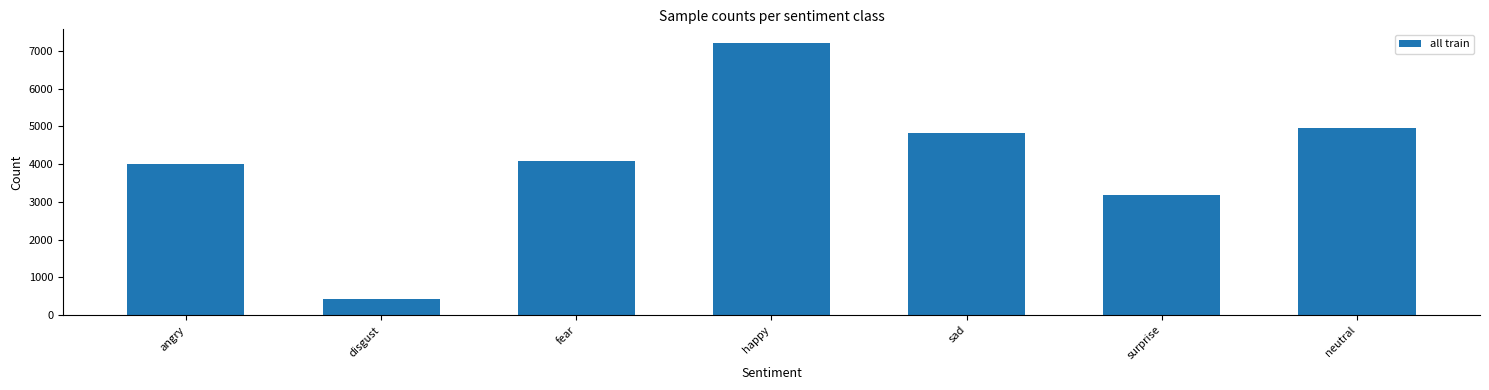

At which category does the chart reach its minimum across all series?

disgust